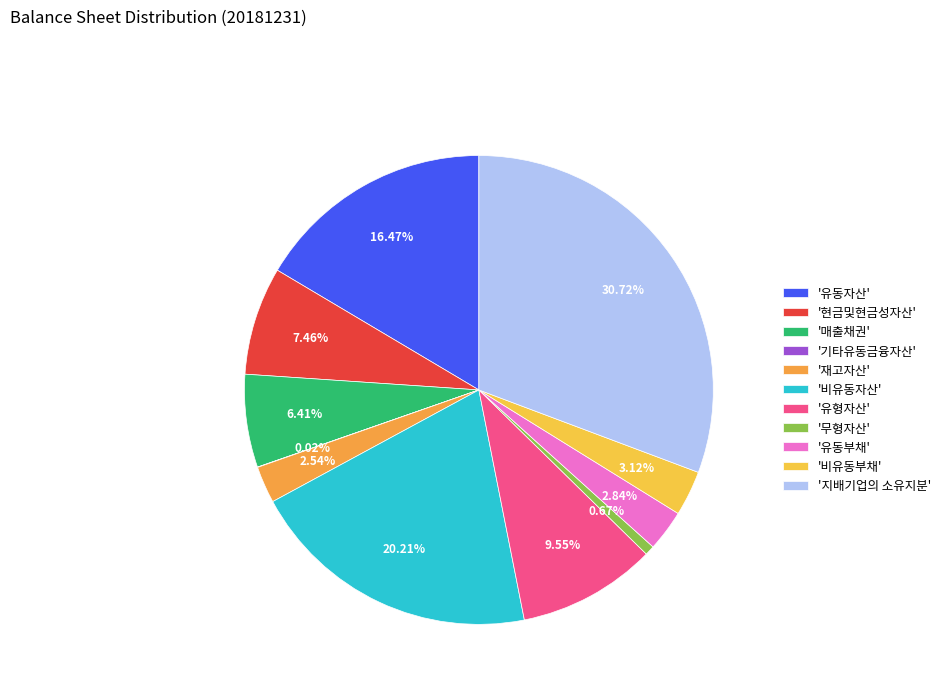

Rank the categories by value from highest to lowest.

지배기업의 소유지분, 비유동자산, 유동자산, 유형자산, 현금및현금성자산, 매출채권, 비유동부채, 유동부채, 재고자산, 무형자산, 기타유동금융자산